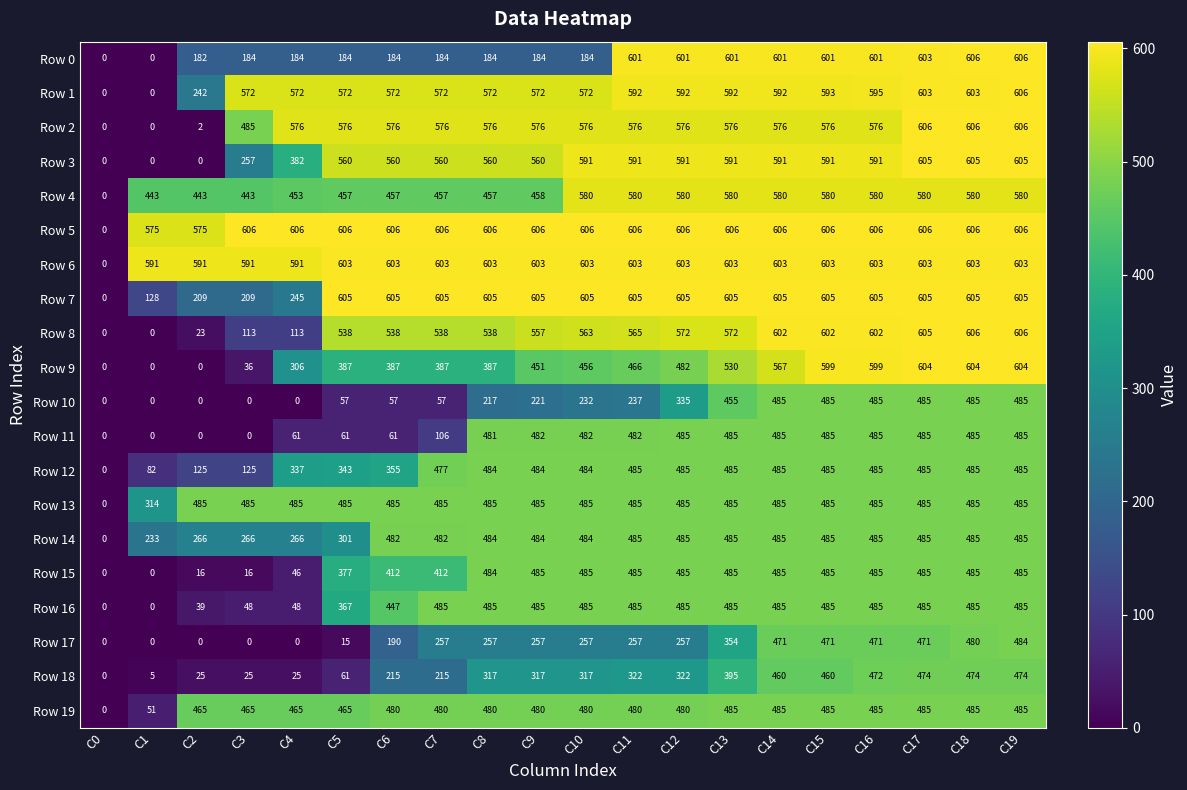

The value of Row 5 at C14 is 606. True or false?

True